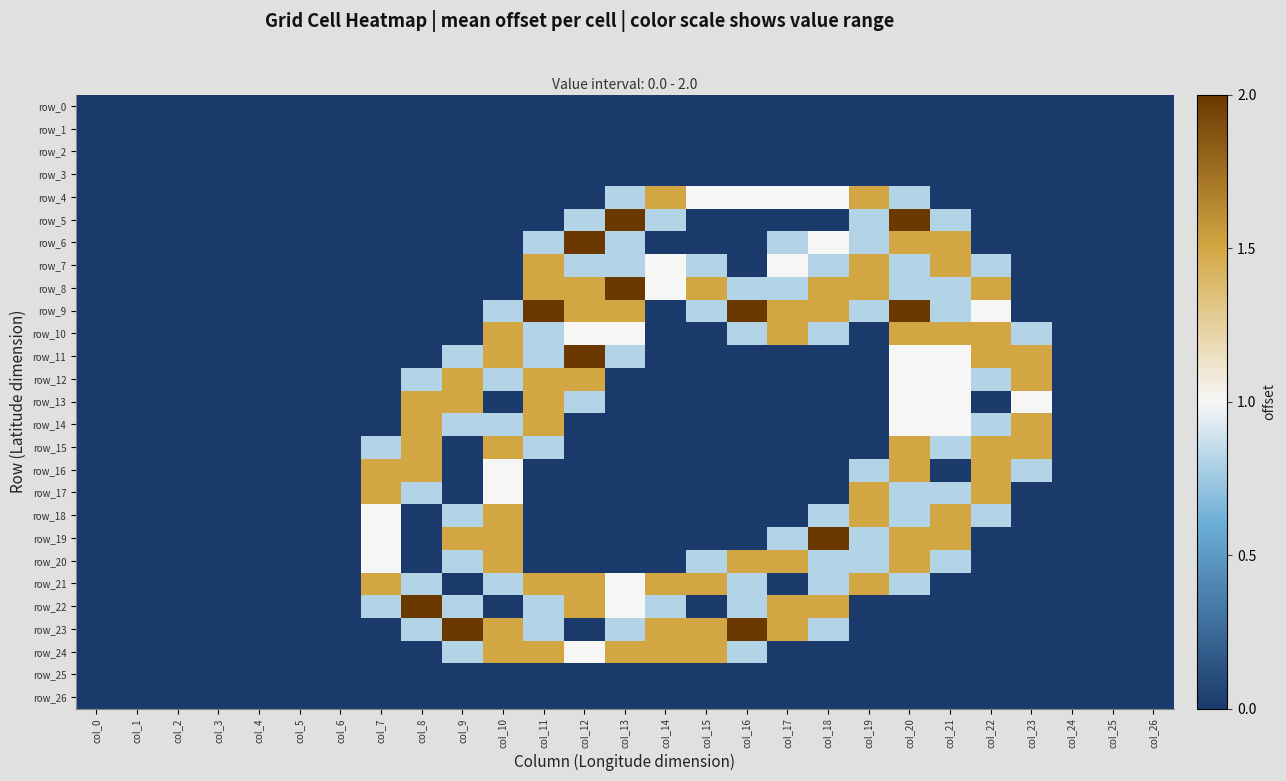

Reading right to left, what are all the values shown in this chart?

row_0: col_26=0.0	col_25=0.0	col_24=0.0	col_23=0.0	col_22=0.0	col_21=0.0	col_20=0.0	col_19=0.0	col_18=0.0	col_17=0.0	col_16=0.0	col_15=0.0	col_14=0.0	col_13=0.0	col_12=0.0	col_11=0.0	col_10=0.0	col_9=0.0	col_8=0.0	col_7=0.0	col_6=0.0	col_5=0.0	col_4=0.0	col_3=0.0	col_2=0.0	col_1=0.0	col_0=0.0
row_1: col_26=0.0	col_25=0.0	col_24=0.0	col_23=0.0	col_22=0.0	col_21=0.0	col_20=0.0	col_19=0.0	col_18=0.0	col_17=0.0	col_16=0.0	col_15=0.0	col_14=0.0	col_13=0.0	col_12=0.0	col_11=0.0	col_10=0.0	col_9=0.0	col_8=0.0	col_7=0.0	col_6=0.0	col_5=0.0	col_4=0.0	col_3=0.0	col_2=0.0	col_1=0.0	col_0=0.0
row_2: col_26=0.0	col_25=0.0	col_24=0.0	col_23=0.0	col_22=0.0	col_21=0.0	col_20=0.0	col_19=0.0	col_18=0.0	col_17=0.0	col_16=0.0	col_15=0.0	col_14=0.0	col_13=0.0	col_12=0.0	col_11=0.0	col_10=0.0	col_9=0.0	col_8=0.0	col_7=0.0	col_6=0.0	col_5=0.0	col_4=0.0	col_3=0.0	col_2=0.0	col_1=0.0	col_0=0.0
row_3: col_26=0.0	col_25=0.0	col_24=0.0	col_23=0.0	col_22=0.0	col_21=0.0	col_20=0.0	col_19=0.0	col_18=0.0	col_17=0.0	col_16=0.0	col_15=0.0	col_14=0.0	col_13=0.0	col_12=0.0	col_11=0.0	col_10=0.0	col_9=0.0	col_8=0.0	col_7=0.0	col_6=0.0	col_5=0.0	col_4=0.0	col_3=0.0	col_2=0.0	col_1=0.0	col_0=0.0
row_4: col_26=0.0	col_25=0.0	col_24=0.0	col_23=0.0	col_22=0.0	col_21=0.0	col_20=0.8	col_19=1.5	col_18=1.0	col_17=1.0	col_16=1.0	col_15=1.0	col_14=1.5	col_13=0.8	col_12=0.0	col_11=0.0	col_10=0.0	col_9=0.0	col_8=0.0	col_7=0.0	col_6=0.0	col_5=0.0	col_4=0.0	col_3=0.0	col_2=0.0	col_1=0.0	col_0=0.0
row_5: col_26=0.0	col_25=0.0	col_24=0.0	col_23=0.0	col_22=0.0	col_21=0.8	col_20=2.0	col_19=0.8	col_18=0.0	col_17=0.0	col_16=0.0	col_15=0.0	col_14=0.8	col_13=2.0	col_12=0.8	col_11=0.0	col_10=0.0	col_9=0.0	col_8=0.0	col_7=0.0	col_6=0.0	col_5=0.0	col_4=0.0	col_3=0.0	col_2=0.0	col_1=0.0	col_0=0.0
row_6: col_26=0.0	col_25=0.0	col_24=0.0	col_23=0.0	col_22=0.0	col_21=1.5	col_20=1.5	col_19=0.8	col_18=1.0	col_17=0.8	col_16=0.0	col_15=0.0	col_14=0.0	col_13=0.8	col_12=2.0	col_11=0.8	col_10=0.0	col_9=0.0	col_8=0.0	col_7=0.0	col_6=0.0	col_5=0.0	col_4=0.0	col_3=0.0	col_2=0.0	col_1=0.0	col_0=0.0
row_7: col_26=0.0	col_25=0.0	col_24=0.0	col_23=0.0	col_22=0.8	col_21=1.5	col_20=0.8	col_19=1.5	col_18=0.8	col_17=1.0	col_16=0.0	col_15=0.8	col_14=1.0	col_13=0.8	col_12=0.8	col_11=1.5	col_10=0.0	col_9=0.0	col_8=0.0	col_7=0.0	col_6=0.0	col_5=0.0	col_4=0.0	col_3=0.0	col_2=0.0	col_1=0.0	col_0=0.0
row_8: col_26=0.0	col_25=0.0	col_24=0.0	col_23=0.0	col_22=1.5	col_21=0.8	col_20=0.8	col_19=1.5	col_18=1.5	col_17=0.8	col_16=0.8	col_15=1.5	col_14=1.0	col_13=2.0	col_12=1.5	col_11=1.5	col_10=0.0	col_9=0.0	col_8=0.0	col_7=0.0	col_6=0.0	col_5=0.0	col_4=0.0	col_3=0.0	col_2=0.0	col_1=0.0	col_0=0.0
row_9: col_26=0.0	col_25=0.0	col_24=0.0	col_23=0.0	col_22=1.0	col_21=0.8	col_20=2.0	col_19=0.8	col_18=1.5	col_17=1.5	col_16=2.0	col_15=0.8	col_14=0.0	col_13=1.5	col_12=1.5	col_11=2.0	col_10=0.8	col_9=0.0	col_8=0.0	col_7=0.0	col_6=0.0	col_5=0.0	col_4=0.0	col_3=0.0	col_2=0.0	col_1=0.0	col_0=0.0
row_10: col_26=0.0	col_25=0.0	col_24=0.0	col_23=0.8	col_22=1.5	col_21=1.5	col_20=1.5	col_19=0.0	col_18=0.8	col_17=1.5	col_16=0.8	col_15=0.0	col_14=0.0	col_13=1.0	col_12=1.0	col_11=0.8	col_10=1.5	col_9=0.0	col_8=0.0	col_7=0.0	col_6=0.0	col_5=0.0	col_4=0.0	col_3=0.0	col_2=0.0	col_1=0.0	col_0=0.0
row_11: col_26=0.0	col_25=0.0	col_24=0.0	col_23=1.5	col_22=1.5	col_21=1.0	col_20=1.0	col_19=0.0	col_18=0.0	col_17=0.0	col_16=0.0	col_15=0.0	col_14=0.0	col_13=0.8	col_12=2.0	col_11=0.8	col_10=1.5	col_9=0.8	col_8=0.0	col_7=0.0	col_6=0.0	col_5=0.0	col_4=0.0	col_3=0.0	col_2=0.0	col_1=0.0	col_0=0.0
row_12: col_26=0.0	col_25=0.0	col_24=0.0	col_23=1.5	col_22=0.8	col_21=1.0	col_20=1.0	col_19=0.0	col_18=0.0	col_17=0.0	col_16=0.0	col_15=0.0	col_14=0.0	col_13=0.0	col_12=1.5	col_11=1.5	col_10=0.8	col_9=1.5	col_8=0.8	col_7=0.0	col_6=0.0	col_5=0.0	col_4=0.0	col_3=0.0	col_2=0.0	col_1=0.0	col_0=0.0
row_13: col_26=0.0	col_25=0.0	col_24=0.0	col_23=1.0	col_22=0.0	col_21=1.0	col_20=1.0	col_19=0.0	col_18=0.0	col_17=0.0	col_16=0.0	col_15=0.0	col_14=0.0	col_13=0.0	col_12=0.8	col_11=1.5	col_10=0.0	col_9=1.5	col_8=1.5	col_7=0.0	col_6=0.0	col_5=0.0	col_4=0.0	col_3=0.0	col_2=0.0	col_1=0.0	col_0=0.0
row_14: col_26=0.0	col_25=0.0	col_24=0.0	col_23=1.5	col_22=0.8	col_21=1.0	col_20=1.0	col_19=0.0	col_18=0.0	col_17=0.0	col_16=0.0	col_15=0.0	col_14=0.0	col_13=0.0	col_12=0.0	col_11=1.5	col_10=0.8	col_9=0.8	col_8=1.5	col_7=0.0	col_6=0.0	col_5=0.0	col_4=0.0	col_3=0.0	col_2=0.0	col_1=0.0	col_0=0.0
row_15: col_26=0.0	col_25=0.0	col_24=0.0	col_23=1.5	col_22=1.5	col_21=0.8	col_20=1.5	col_19=0.0	col_18=0.0	col_17=0.0	col_16=0.0	col_15=0.0	col_14=0.0	col_13=0.0	col_12=0.0	col_11=0.8	col_10=1.5	col_9=0.0	col_8=1.5	col_7=0.8	col_6=0.0	col_5=0.0	col_4=0.0	col_3=0.0	col_2=0.0	col_1=0.0	col_0=0.0
row_16: col_26=0.0	col_25=0.0	col_24=0.0	col_23=0.8	col_22=1.5	col_21=0.0	col_20=1.5	col_19=0.8	col_18=0.0	col_17=0.0	col_16=0.0	col_15=0.0	col_14=0.0	col_13=0.0	col_12=0.0	col_11=0.0	col_10=1.0	col_9=0.0	col_8=1.5	col_7=1.5	col_6=0.0	col_5=0.0	col_4=0.0	col_3=0.0	col_2=0.0	col_1=0.0	col_0=0.0
row_17: col_26=0.0	col_25=0.0	col_24=0.0	col_23=0.0	col_22=1.5	col_21=0.8	col_20=0.8	col_19=1.5	col_18=0.0	col_17=0.0	col_16=0.0	col_15=0.0	col_14=0.0	col_13=0.0	col_12=0.0	col_11=0.0	col_10=1.0	col_9=0.0	col_8=0.8	col_7=1.5	col_6=0.0	col_5=0.0	col_4=0.0	col_3=0.0	col_2=0.0	col_1=0.0	col_0=0.0
row_18: col_26=0.0	col_25=0.0	col_24=0.0	col_23=0.0	col_22=0.8	col_21=1.5	col_20=0.8	col_19=1.5	col_18=0.8	col_17=0.0	col_16=0.0	col_15=0.0	col_14=0.0	col_13=0.0	col_12=0.0	col_11=0.0	col_10=1.5	col_9=0.8	col_8=0.0	col_7=1.0	col_6=0.0	col_5=0.0	col_4=0.0	col_3=0.0	col_2=0.0	col_1=0.0	col_0=0.0
row_19: col_26=0.0	col_25=0.0	col_24=0.0	col_23=0.0	col_22=0.0	col_21=1.5	col_20=1.5	col_19=0.8	col_18=2.0	col_17=0.8	col_16=0.0	col_15=0.0	col_14=0.0	col_13=0.0	col_12=0.0	col_11=0.0	col_10=1.5	col_9=1.5	col_8=0.0	col_7=1.0	col_6=0.0	col_5=0.0	col_4=0.0	col_3=0.0	col_2=0.0	col_1=0.0	col_0=0.0
row_20: col_26=0.0	col_25=0.0	col_24=0.0	col_23=0.0	col_22=0.0	col_21=0.8	col_20=1.5	col_19=0.8	col_18=0.8	col_17=1.5	col_16=1.5	col_15=0.8	col_14=0.0	col_13=0.0	col_12=0.0	col_11=0.0	col_10=1.5	col_9=0.8	col_8=0.0	col_7=1.0	col_6=0.0	col_5=0.0	col_4=0.0	col_3=0.0	col_2=0.0	col_1=0.0	col_0=0.0
row_21: col_26=0.0	col_25=0.0	col_24=0.0	col_23=0.0	col_22=0.0	col_21=0.0	col_20=0.8	col_19=1.5	col_18=0.8	col_17=0.0	col_16=0.8	col_15=1.5	col_14=1.5	col_13=1.0	col_12=1.5	col_11=1.5	col_10=0.8	col_9=0.0	col_8=0.8	col_7=1.5	col_6=0.0	col_5=0.0	col_4=0.0	col_3=0.0	col_2=0.0	col_1=0.0	col_0=0.0
row_22: col_26=0.0	col_25=0.0	col_24=0.0	col_23=0.0	col_22=0.0	col_21=0.0	col_20=0.0	col_19=0.0	col_18=1.5	col_17=1.5	col_16=0.8	col_15=0.0	col_14=0.8	col_13=1.0	col_12=1.5	col_11=0.8	col_10=0.0	col_9=0.8	col_8=2.0	col_7=0.8	col_6=0.0	col_5=0.0	col_4=0.0	col_3=0.0	col_2=0.0	col_1=0.0	col_0=0.0
row_23: col_26=0.0	col_25=0.0	col_24=0.0	col_23=0.0	col_22=0.0	col_21=0.0	col_20=0.0	col_19=0.0	col_18=0.8	col_17=1.5	col_16=2.0	col_15=1.5	col_14=1.5	col_13=0.8	col_12=0.0	col_11=0.8	col_10=1.5	col_9=2.0	col_8=0.8	col_7=0.0	col_6=0.0	col_5=0.0	col_4=0.0	col_3=0.0	col_2=0.0	col_1=0.0	col_0=0.0
row_24: col_26=0.0	col_25=0.0	col_24=0.0	col_23=0.0	col_22=0.0	col_21=0.0	col_20=0.0	col_19=0.0	col_18=0.0	col_17=0.0	col_16=0.8	col_15=1.5	col_14=1.5	col_13=1.5	col_12=1.0	col_11=1.5	col_10=1.5	col_9=0.8	col_8=0.0	col_7=0.0	col_6=0.0	col_5=0.0	col_4=0.0	col_3=0.0	col_2=0.0	col_1=0.0	col_0=0.0
row_25: col_26=0.0	col_25=0.0	col_24=0.0	col_23=0.0	col_22=0.0	col_21=0.0	col_20=0.0	col_19=0.0	col_18=0.0	col_17=0.0	col_16=0.0	col_15=0.0	col_14=0.0	col_13=0.0	col_12=0.0	col_11=0.0	col_10=0.0	col_9=0.0	col_8=0.0	col_7=0.0	col_6=0.0	col_5=0.0	col_4=0.0	col_3=0.0	col_2=0.0	col_1=0.0	col_0=0.0
row_26: col_26=0.0	col_25=0.0	col_24=0.0	col_23=0.0	col_22=0.0	col_21=0.0	col_20=0.0	col_19=0.0	col_18=0.0	col_17=0.0	col_16=0.0	col_15=0.0	col_14=0.0	col_13=0.0	col_12=0.0	col_11=0.0	col_10=0.0	col_9=0.0	col_8=0.0	col_7=0.0	col_6=0.0	col_5=0.0	col_4=0.0	col_3=0.0	col_2=0.0	col_1=0.0	col_0=0.0